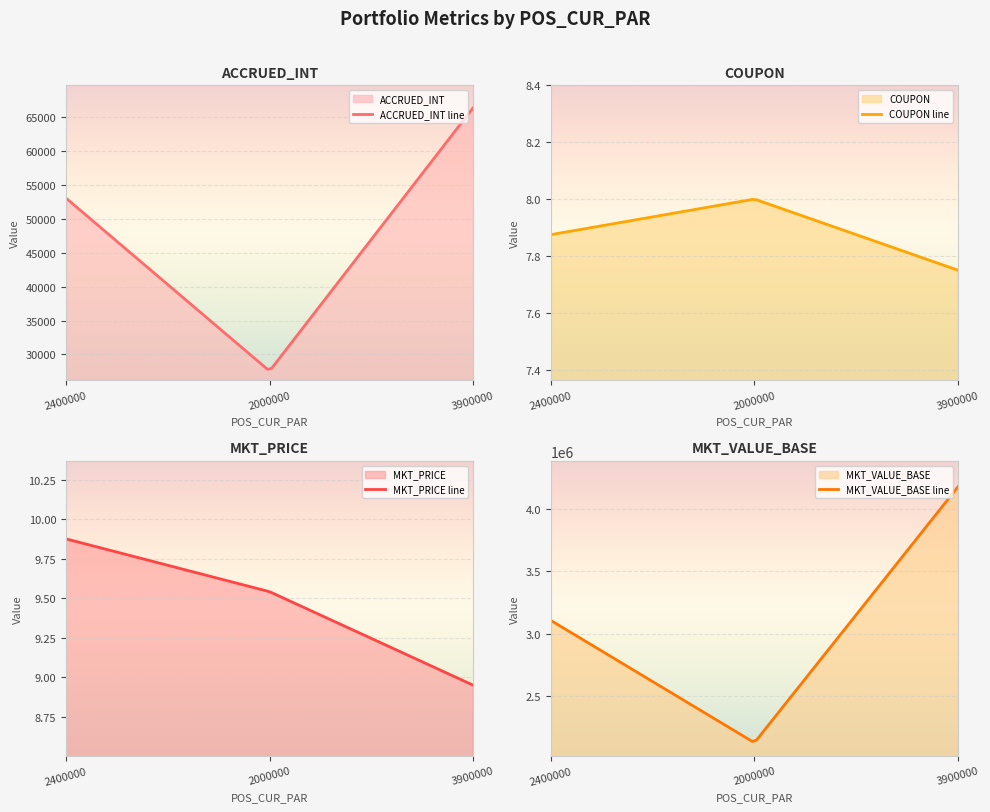

What is the lowest value of the ACCRUED_INT series?

27555.6